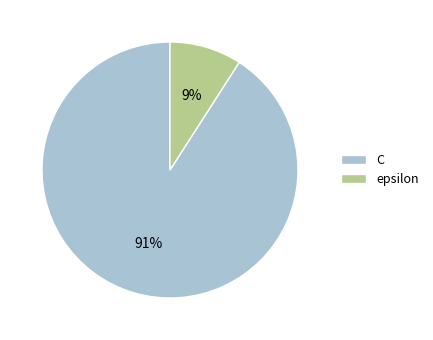

Between C and epsilon, which is larger?

C